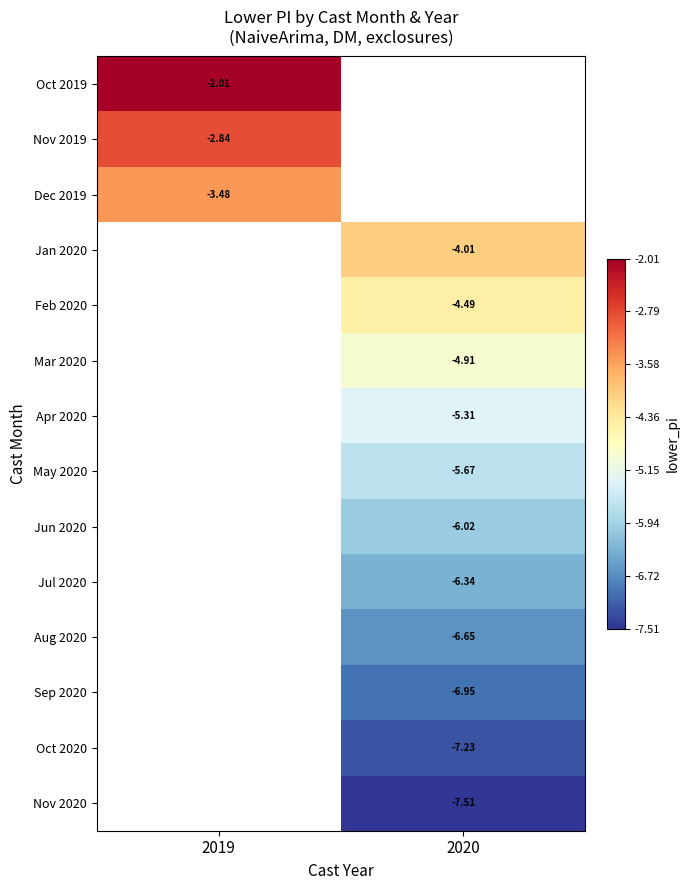

At which category does the chart reach its peak across all series?

2019